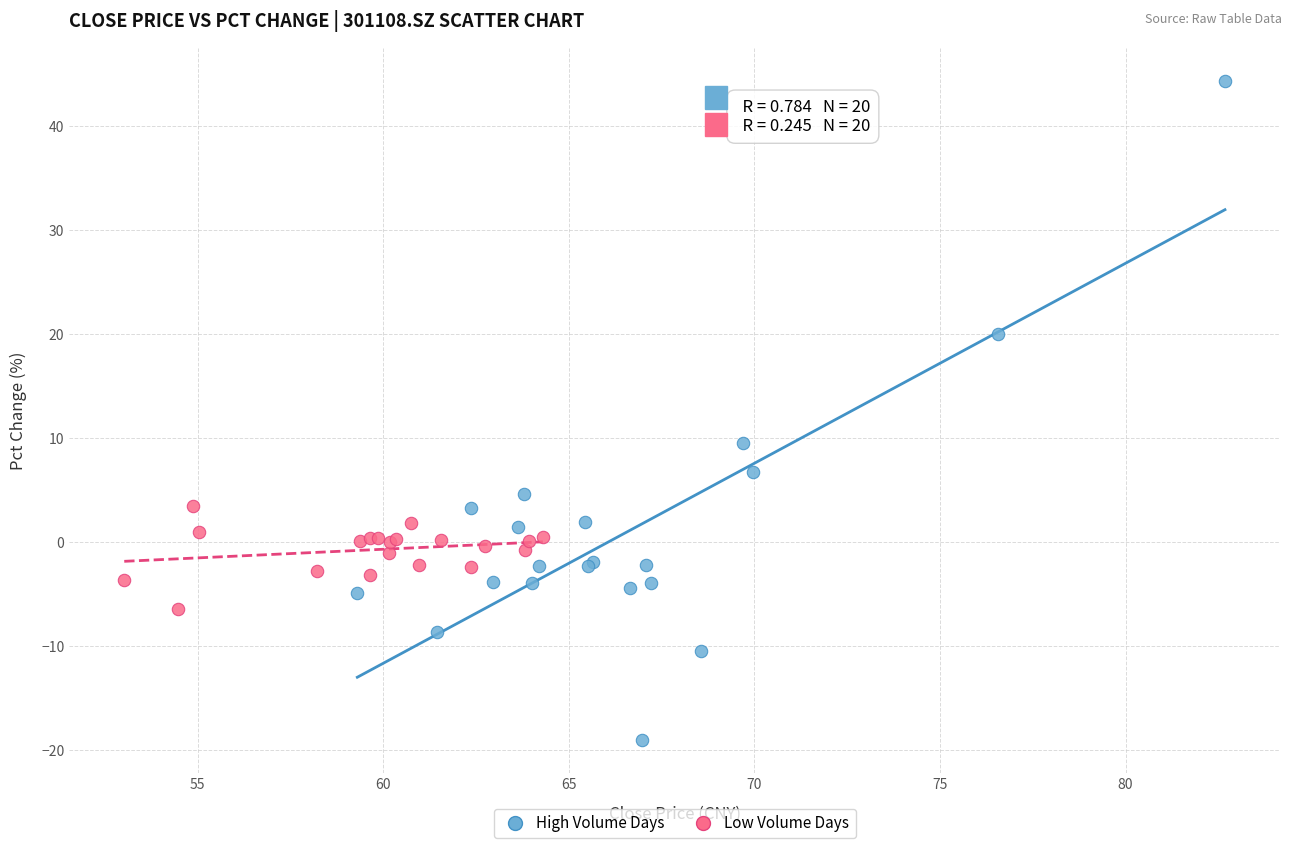

Which series has the largest Y range (max minus min)?

High Volume Days